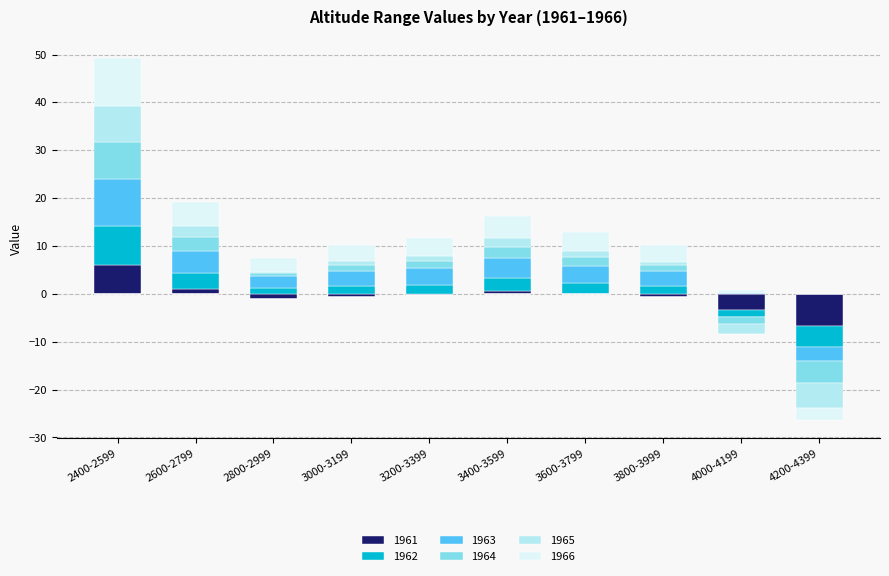

What is the average value of the 1963 series?

3.2